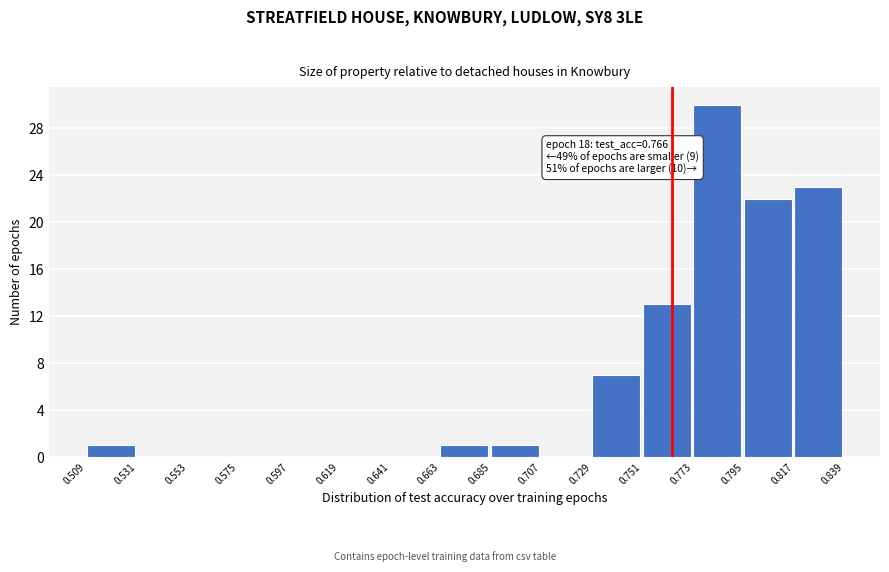

Which range on the x-axis has the tallest bar?

0.773 to 0.795